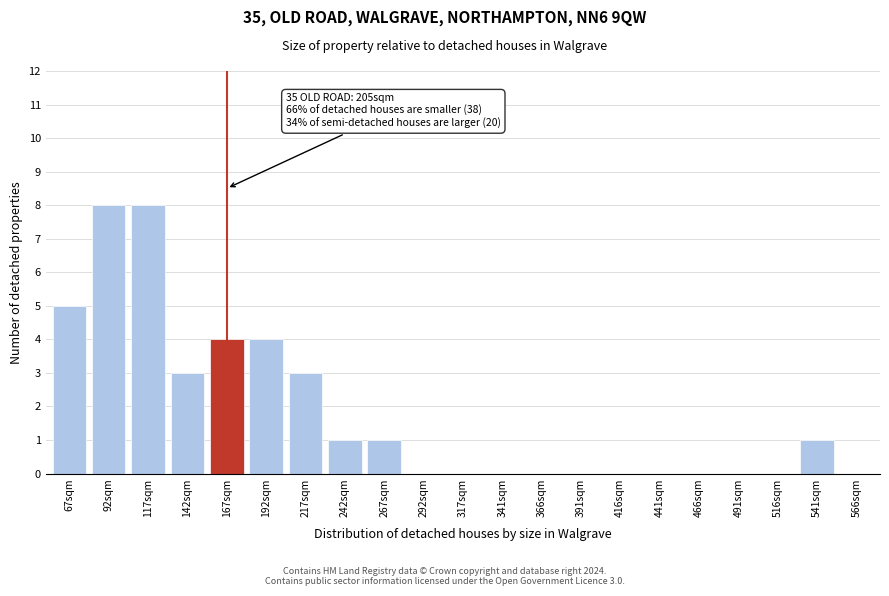

Reading left to right, extract all data points from this chart.

67sqm=5	92sqm=8	117sqm=8	142sqm=3	167sqm=4	192sqm=4	217sqm=3	242sqm=1	267sqm=1	292sqm=0	317sqm=0	341sqm=0	366sqm=0	391sqm=0	416sqm=0	441sqm=0	466sqm=0	491sqm=0	516sqm=0	541sqm=1